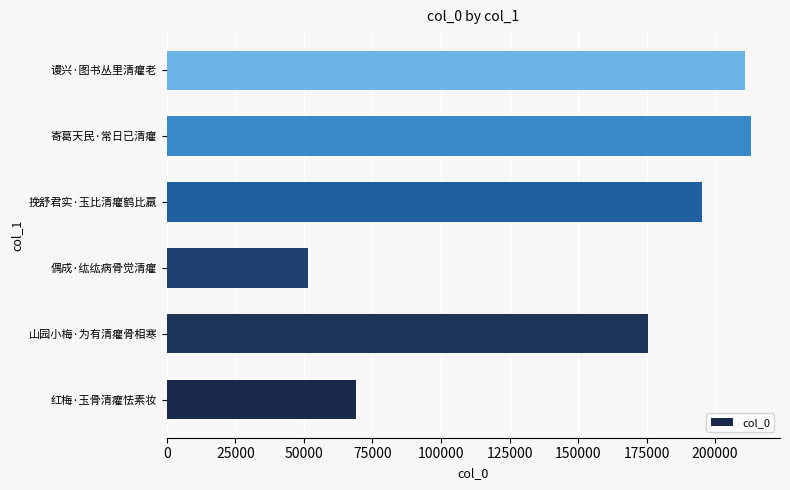

Where is the data nearest to the value 132216?

山园小梅·为有清癯骨相寒